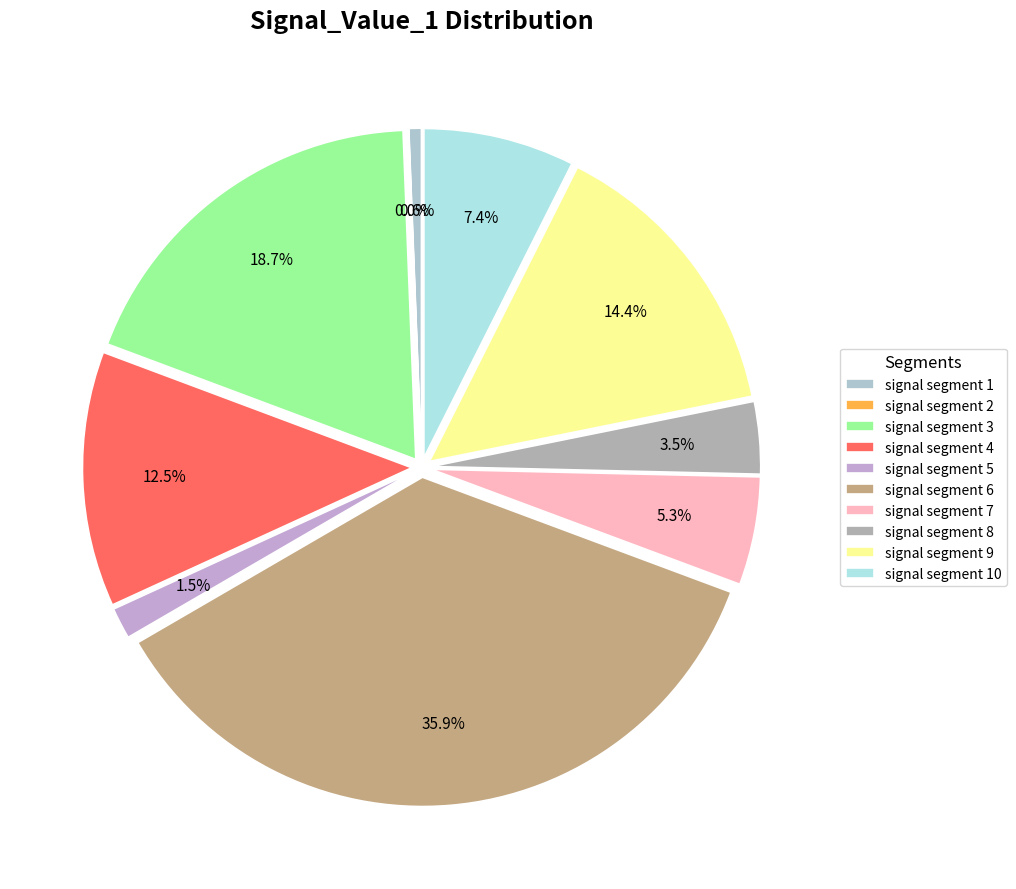

To the nearest percent, what portion does signal segment 10 represent?

7%